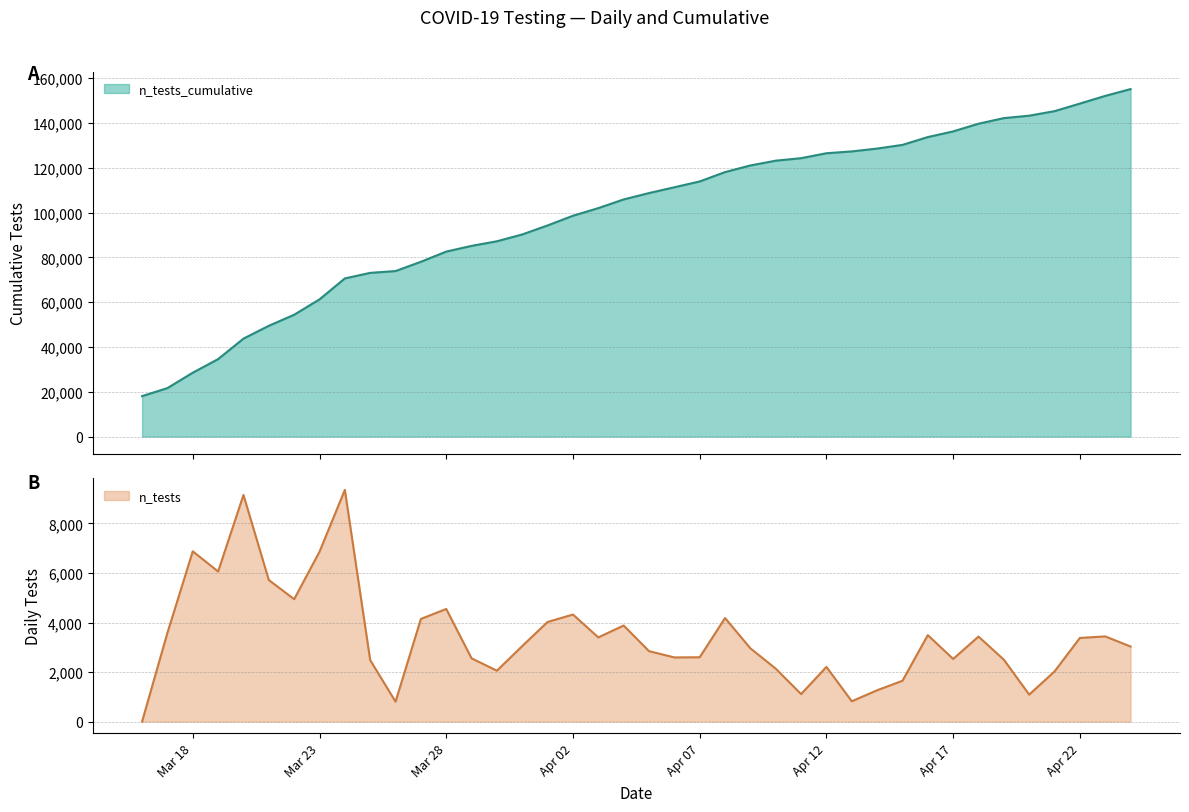

At 2020-03-26, list the series in order from smallest to largest.

n_tests, n_tests_cumulative